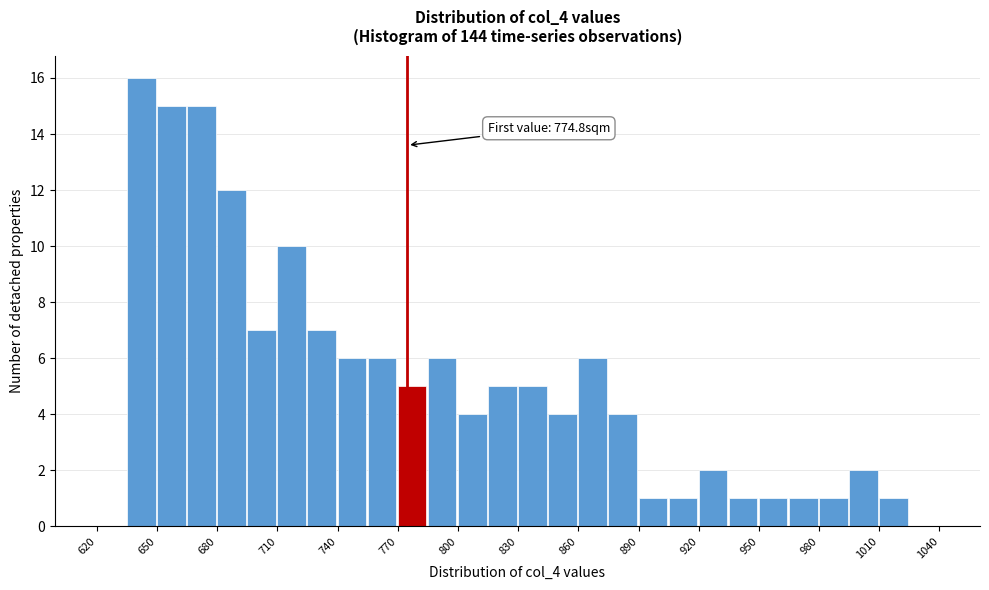

Read against the x-axis, roughly where is the centre of the tallest bar?

640